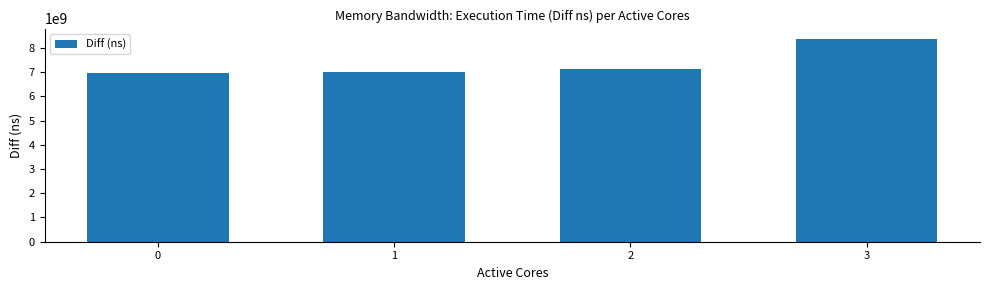

What is the change in value from 1 to 2?

+145666385